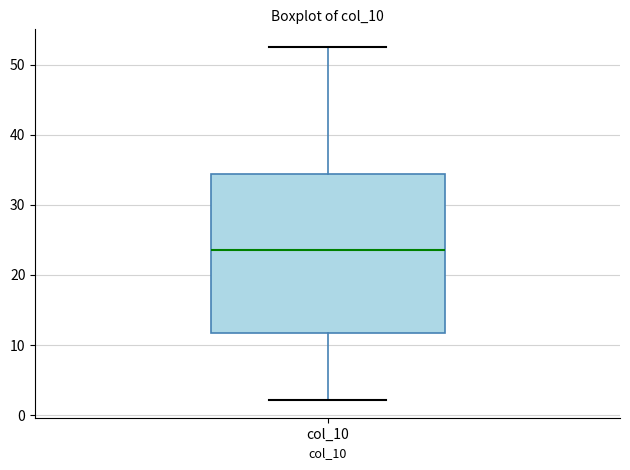

Read this box plot against the y-axis: the position of the median line, the range covered by the box, and the ends of both whiskers. The values are not printed on the chart, so give them approximately, as read against the axis.

median 24, box 12 to 34, whiskers 2 to 53